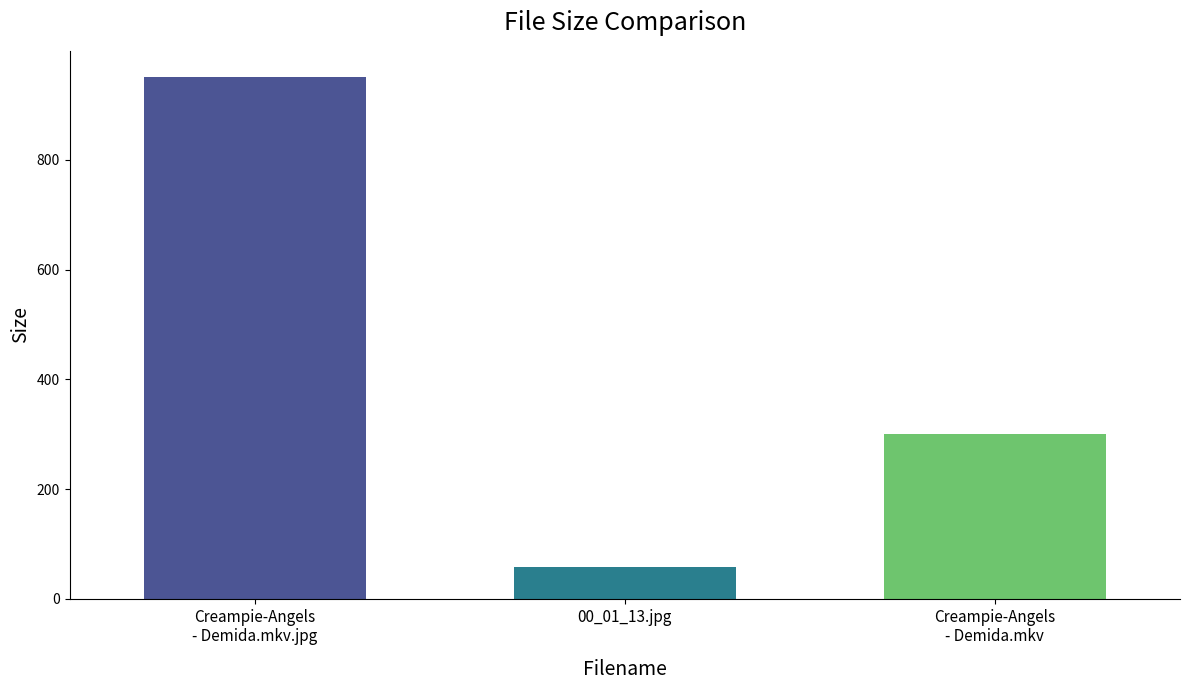

How many values exceed 300?

2